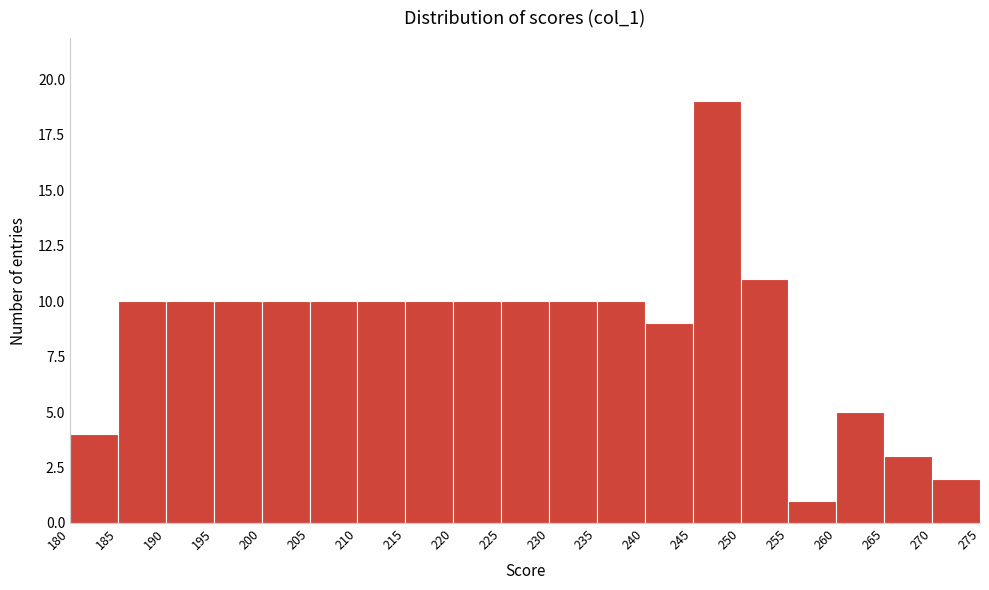

Which range on the x-axis has the tallest bar?

245 to 250